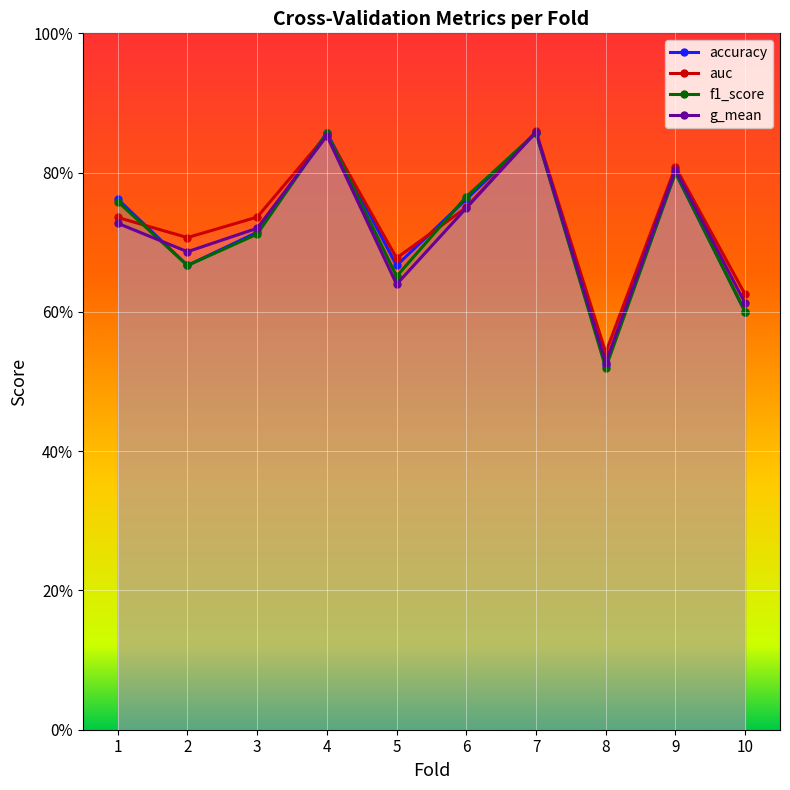

Reading left to right, transcribe all the data shown in this chart.

accuracy: 0.8	0.7	0.7	0.9	0.7	0.8	0.9	0.5	0.8	0.6
auc: 0.7	0.7	0.7	0.9	0.7	0.8	0.9	0.5	0.8	0.6
f1_score: 0.8	0.7	0.7	0.9	0.7	0.8	0.9	0.5	0.8	0.6
g_mean: 0.7	0.7	0.7	0.9	0.6	0.7	0.9	0.5	0.8	0.6